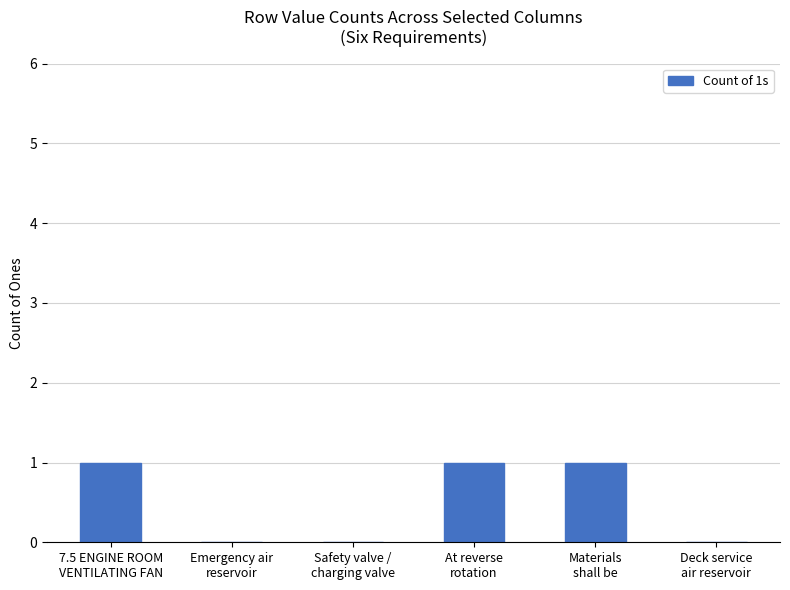

What is the sum of all values?

3